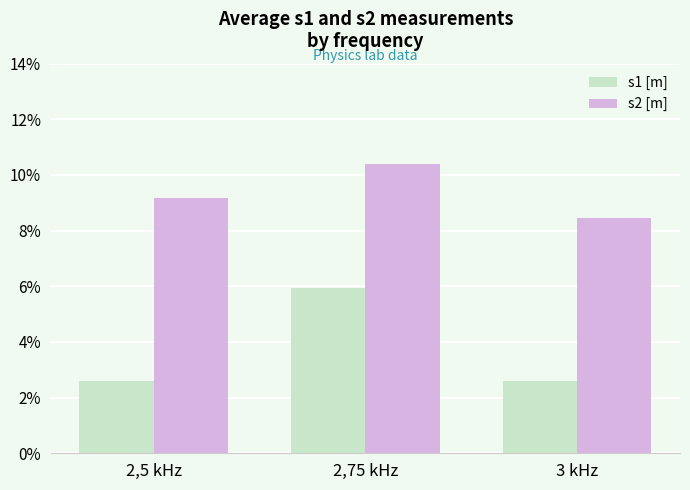

What is the value of the s1 [m] bar at the 2nd from the left?

0.1